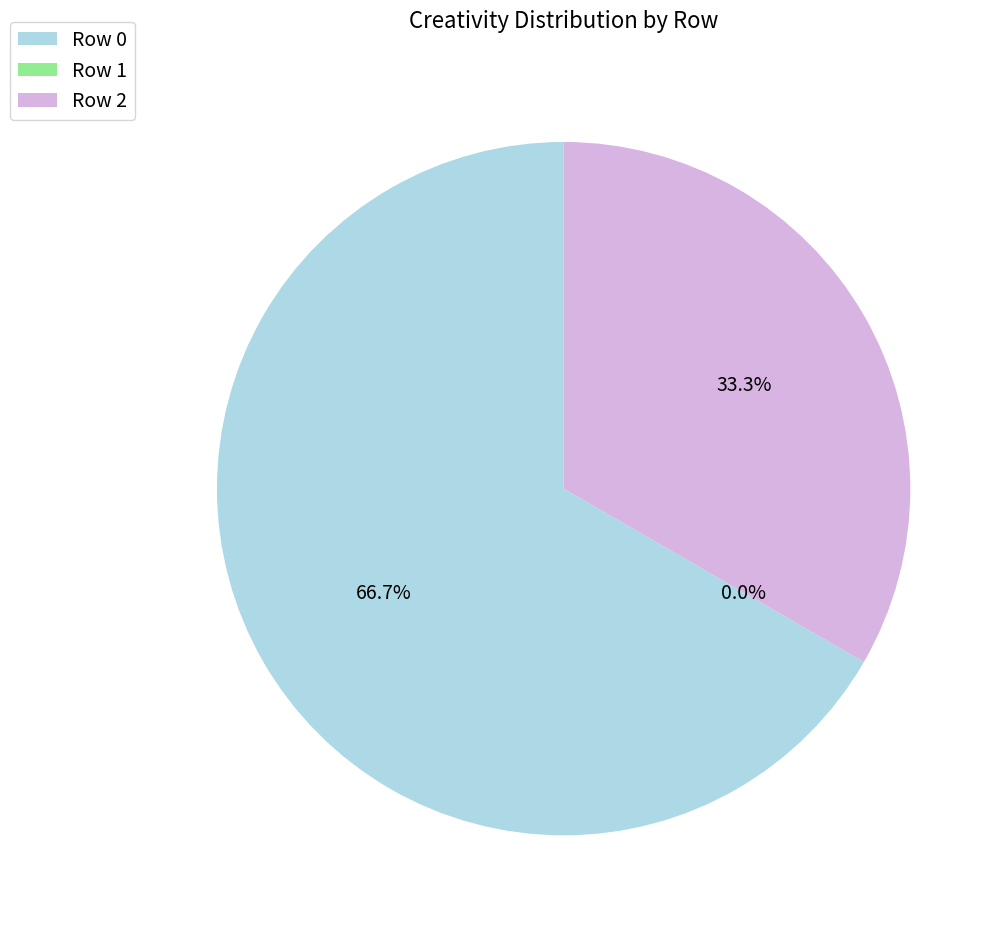

Count the number of slices in the pie.

3